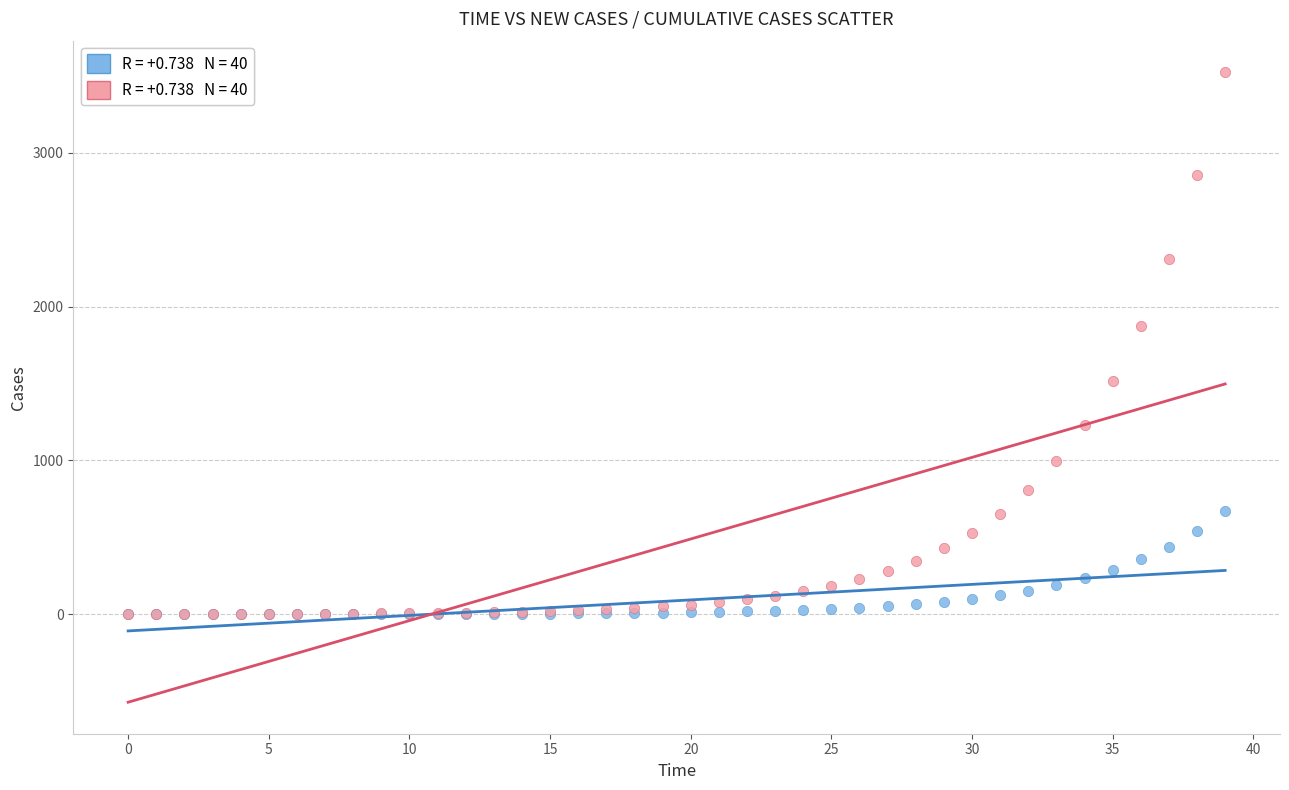

Across all series, what Y value is closest to 1762?

1873.2